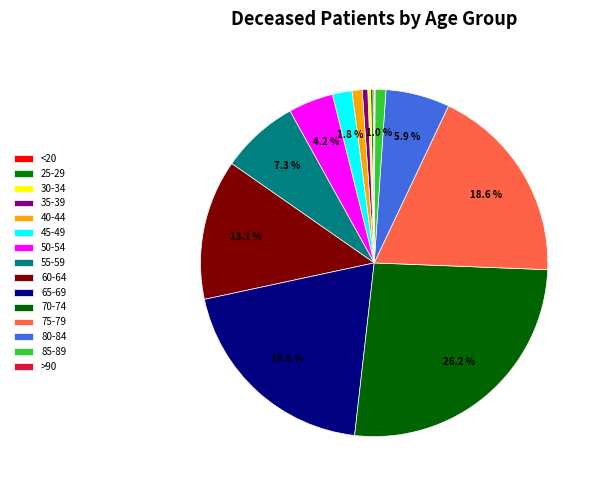

To the nearest percent, what is the difference between the 40-44 and 30-34 slice percentages?

1%